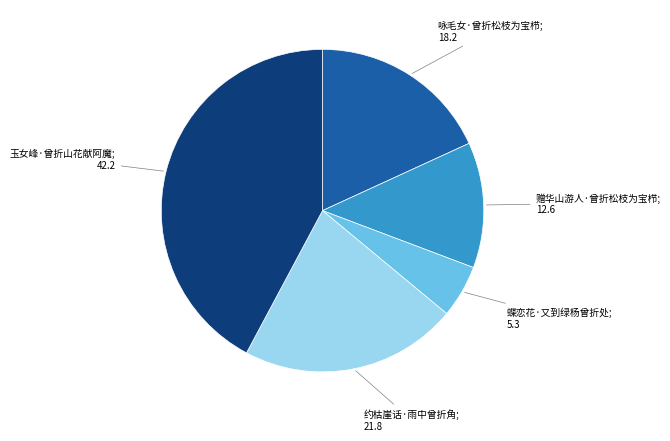

Is there a majority slice in this chart?

No